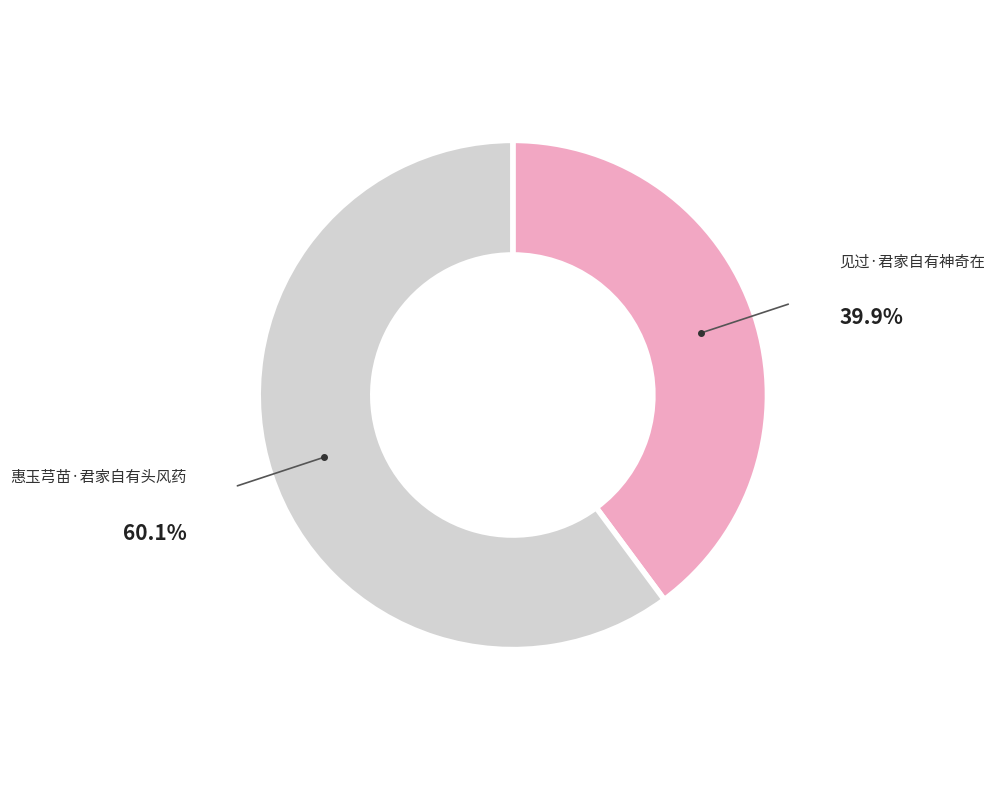

To the nearest percent, what is the difference between the largest and smallest slice percentages?

20%